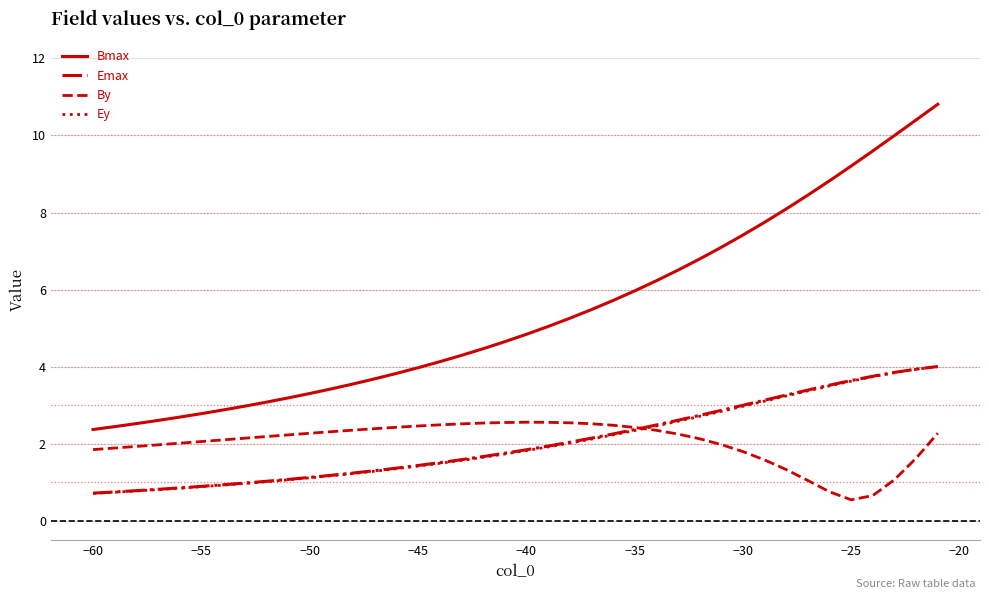

Which series has the widest spread of values?

Bmax